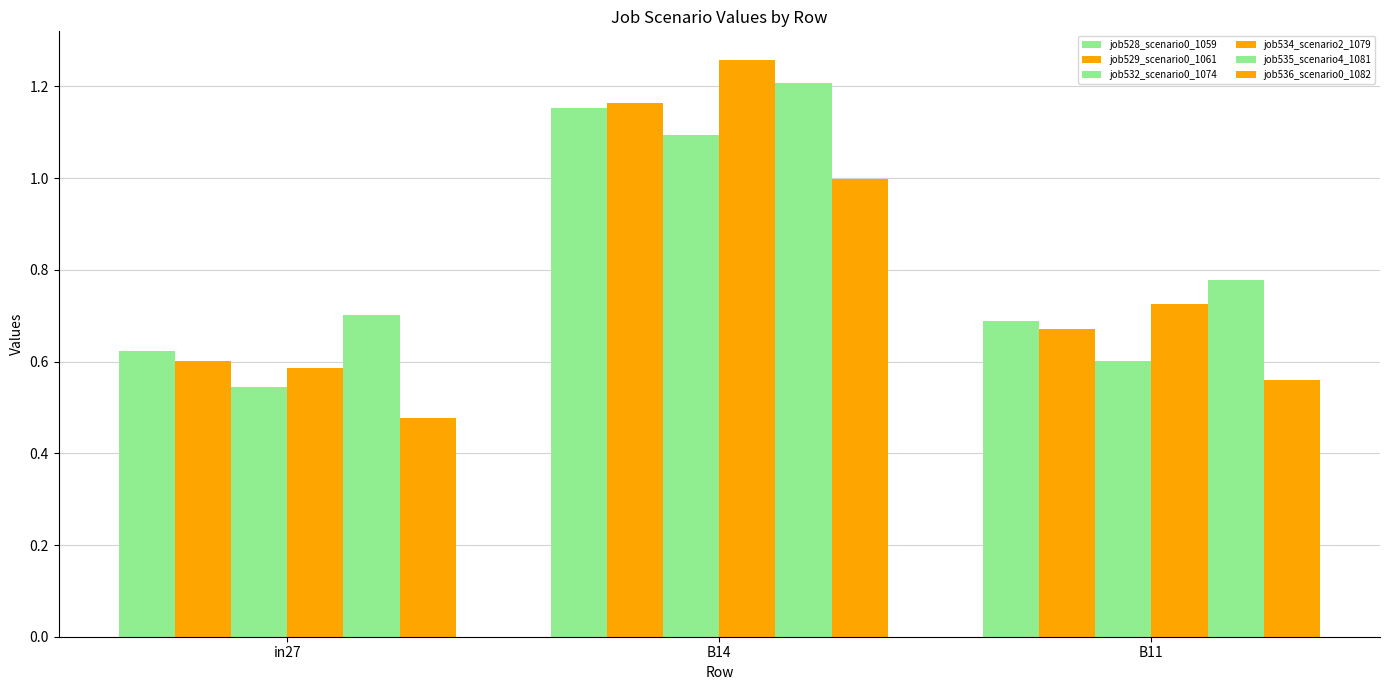

Rank the series by their maximum value, from lowest to highest.

job536_scenario0_1082, job532_scenario0_1074, job528_scenario0_1059, job529_scenario0_1061, job535_scenario4_1081, job534_scenario2_1079